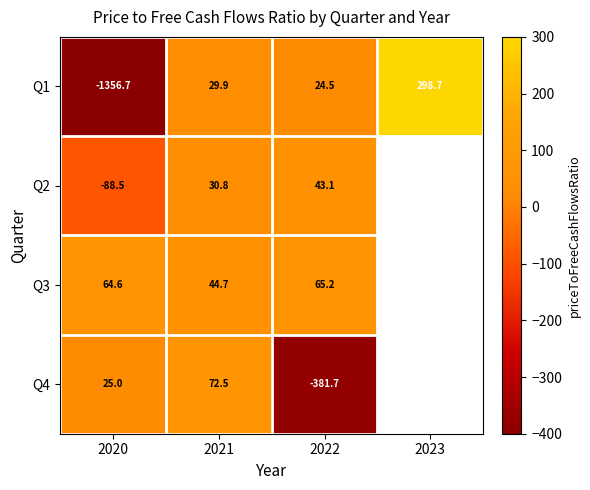

How many values in Q1 are above zero?

3